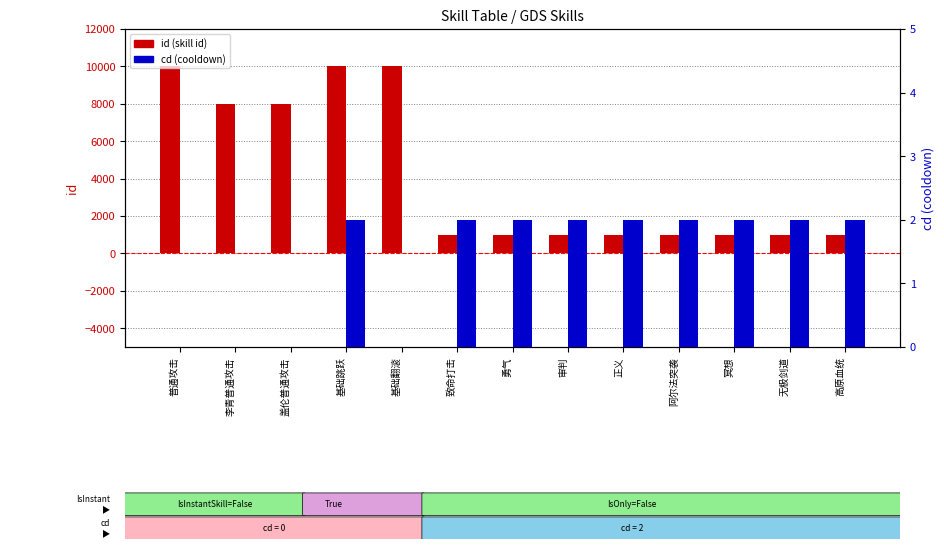

What position from the left is 普通攻击?

1